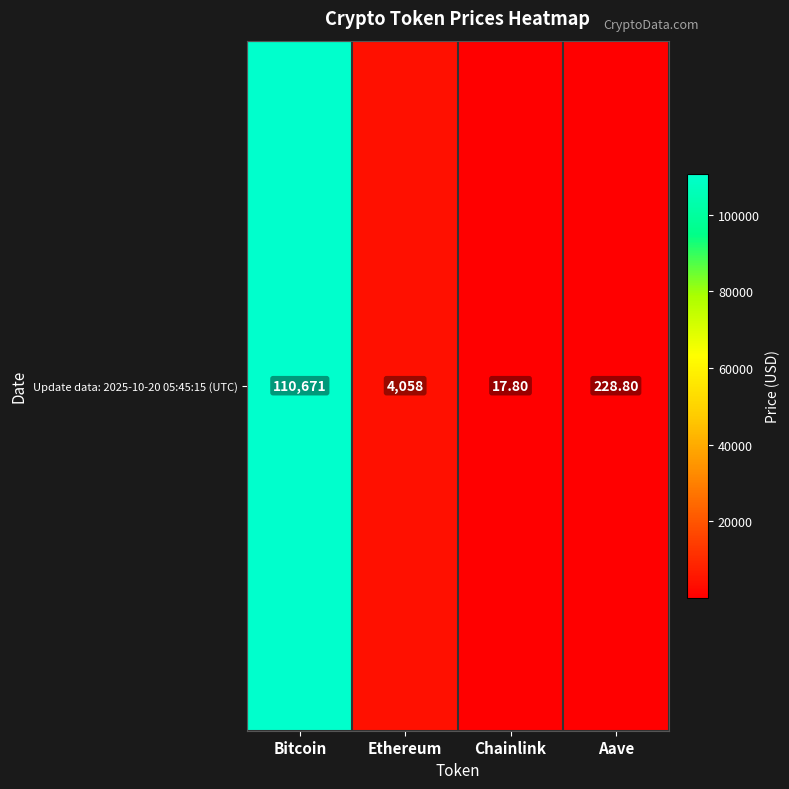

What is the change in value from Bitcoin to Aave?

-110442.2